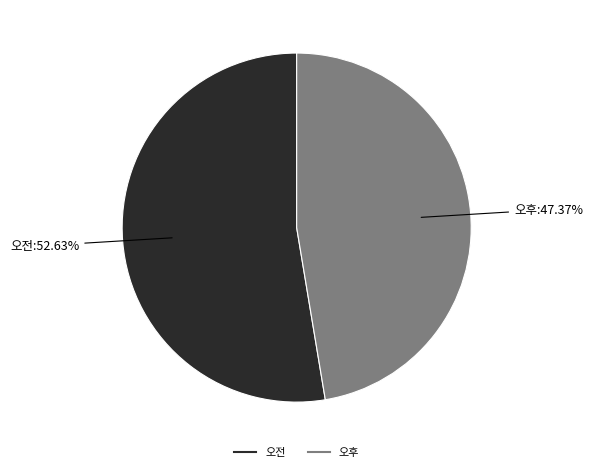

To the nearest percent, what portion does 오전 represent?

53%